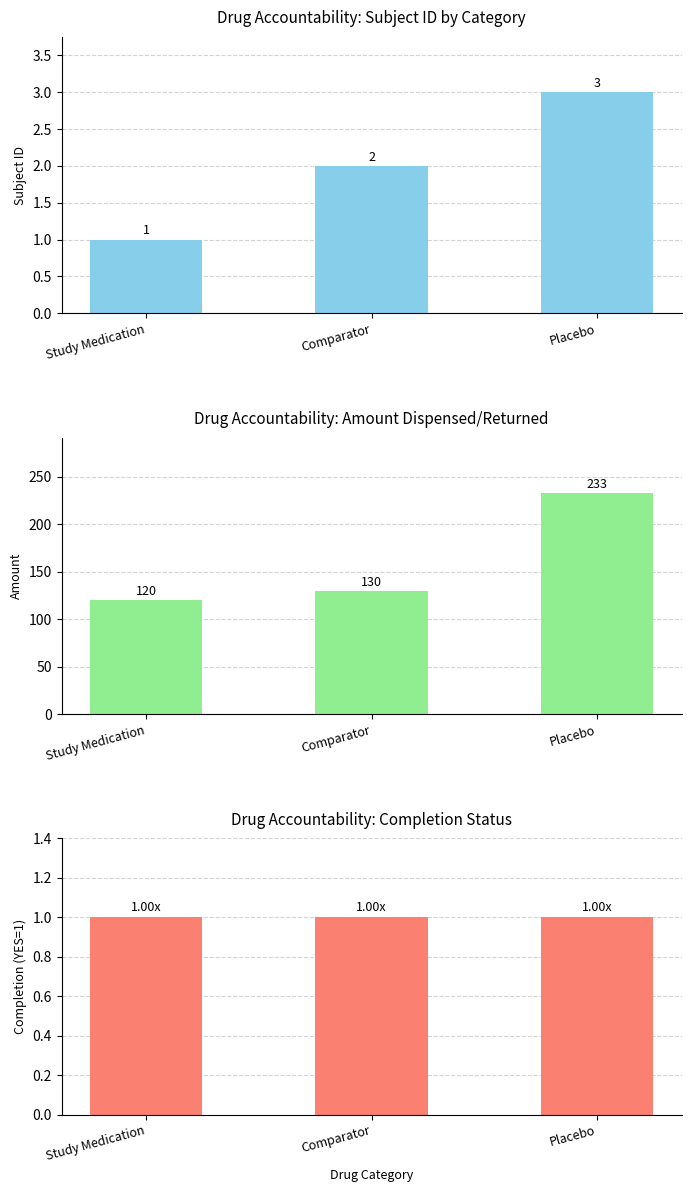

What is the average value of the Amount series?

161